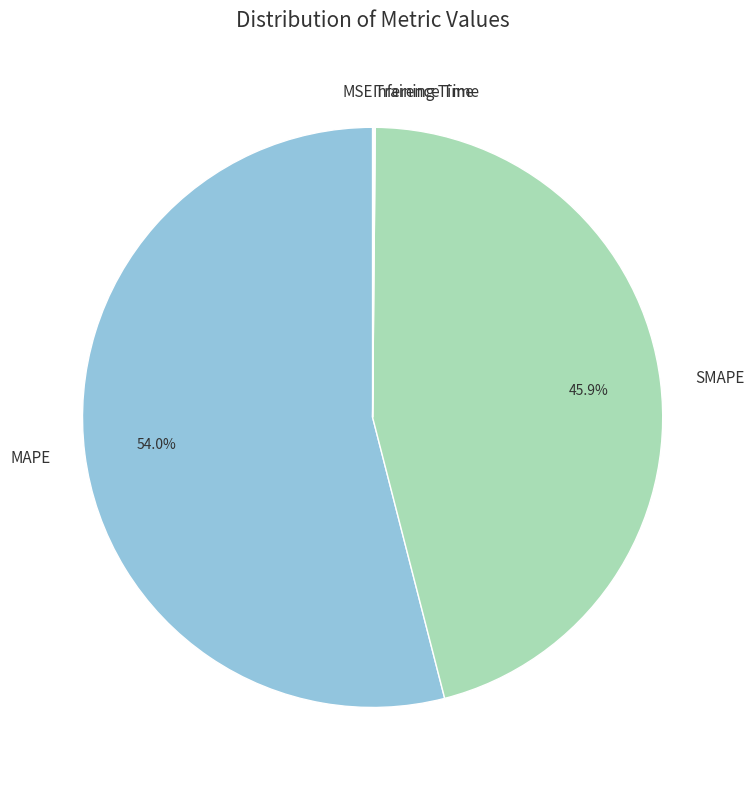

Which slice represents more than half of the pie?

MAPE